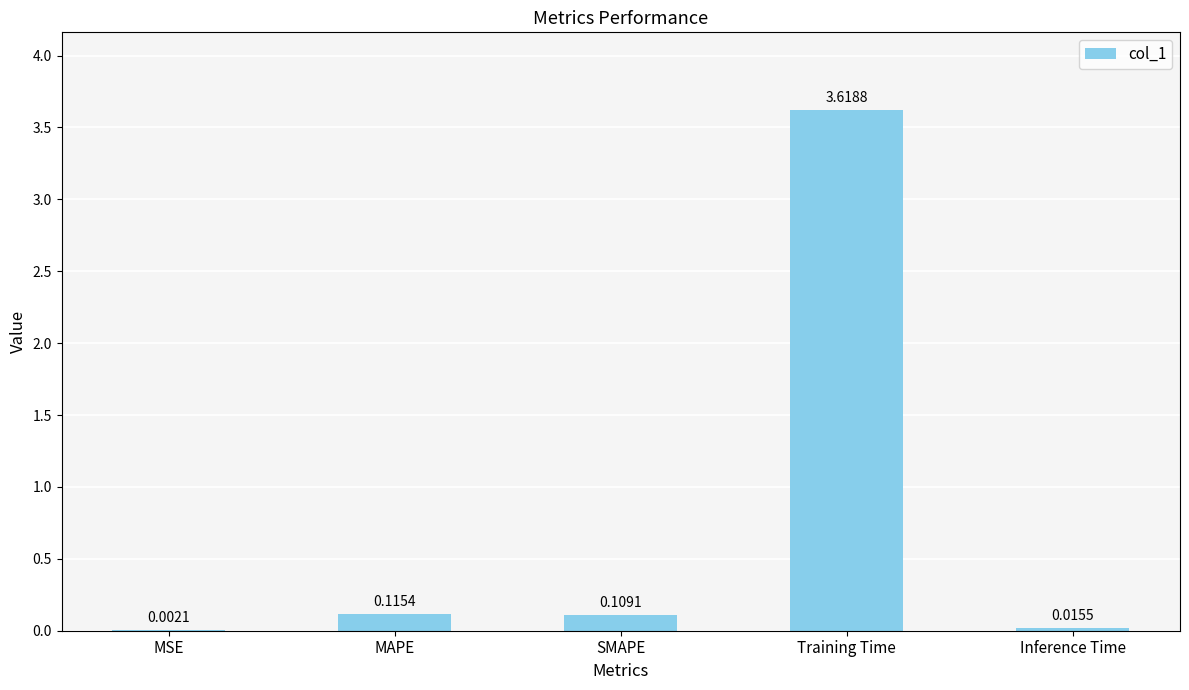

Which has a higher value, MAPE or Inference Time?

MAPE